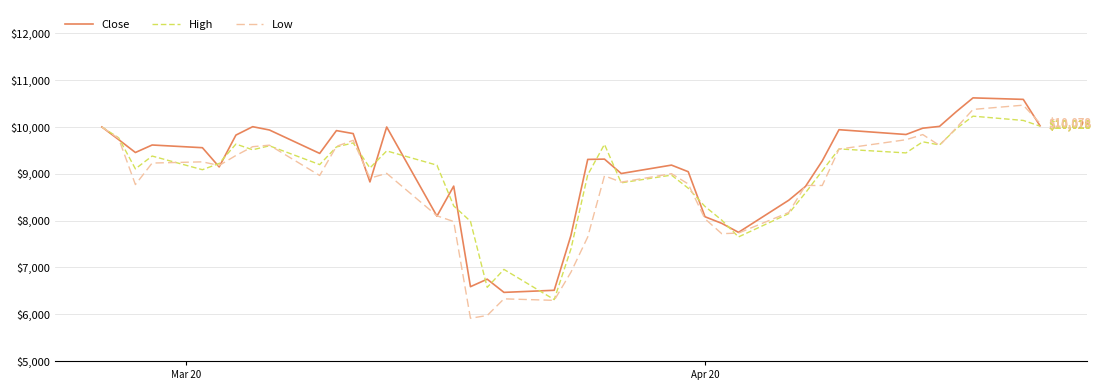

At how many categories does at least one series exceed 8546?

31